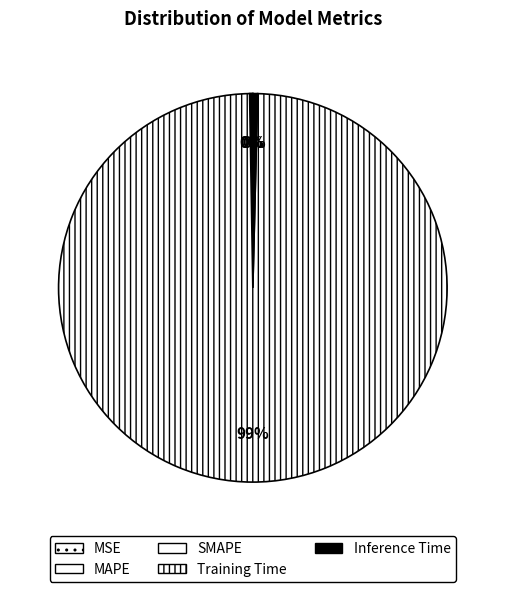

Which category accounts for the majority?

Training Time